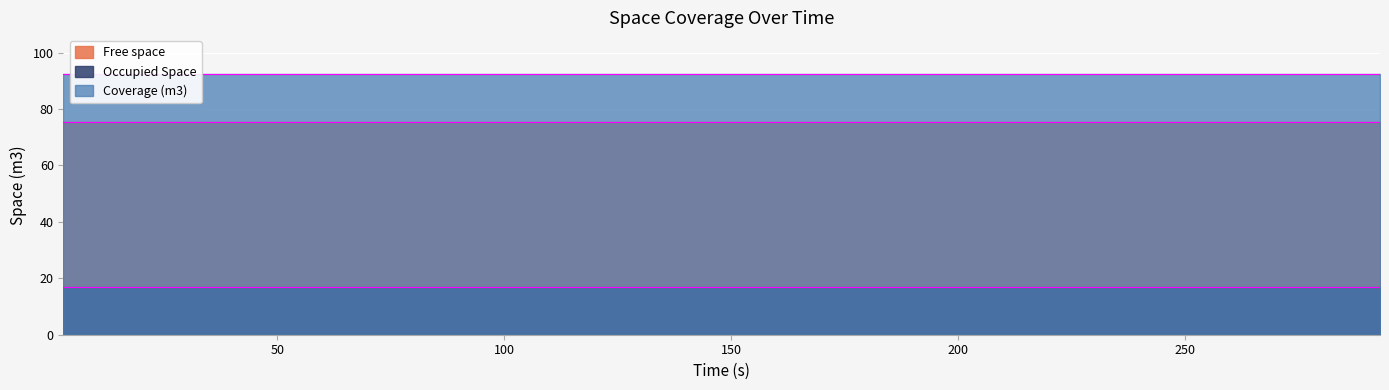

True or false: Occupied Space has a value of 17.0 at 10.

True